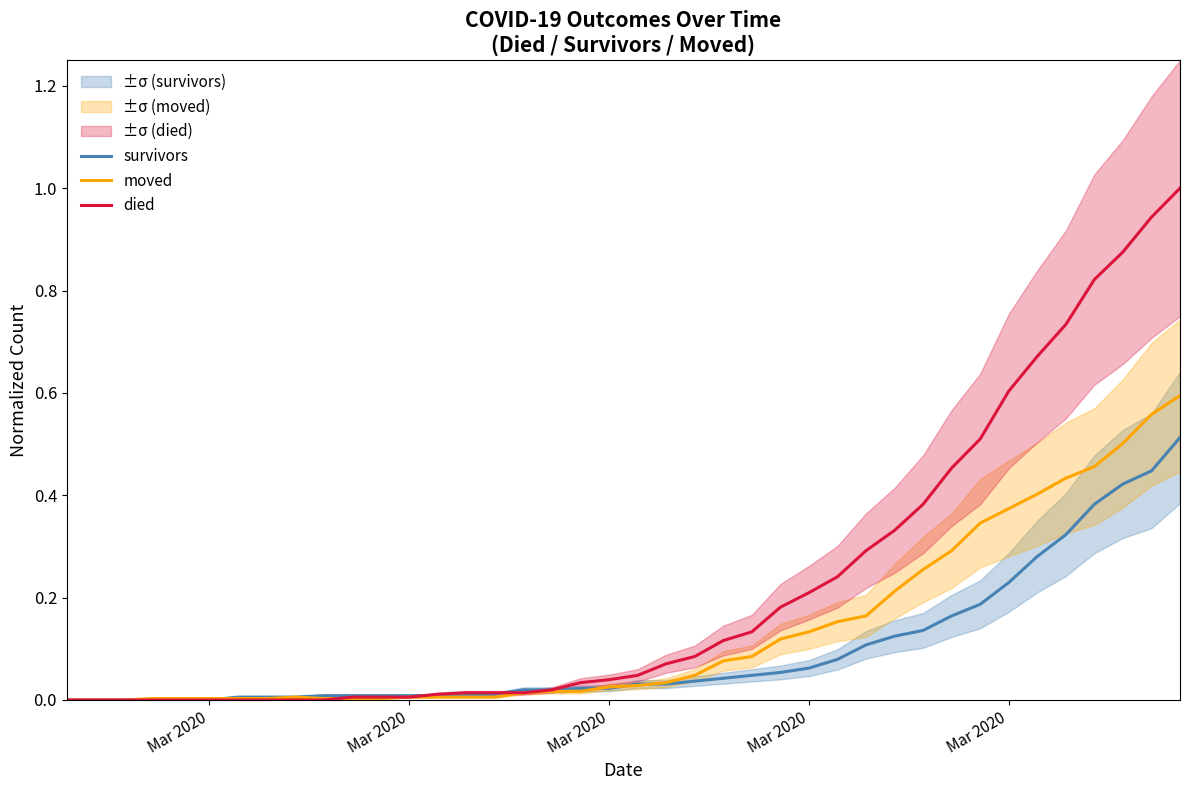

How many times do moved and died cross each other?

1